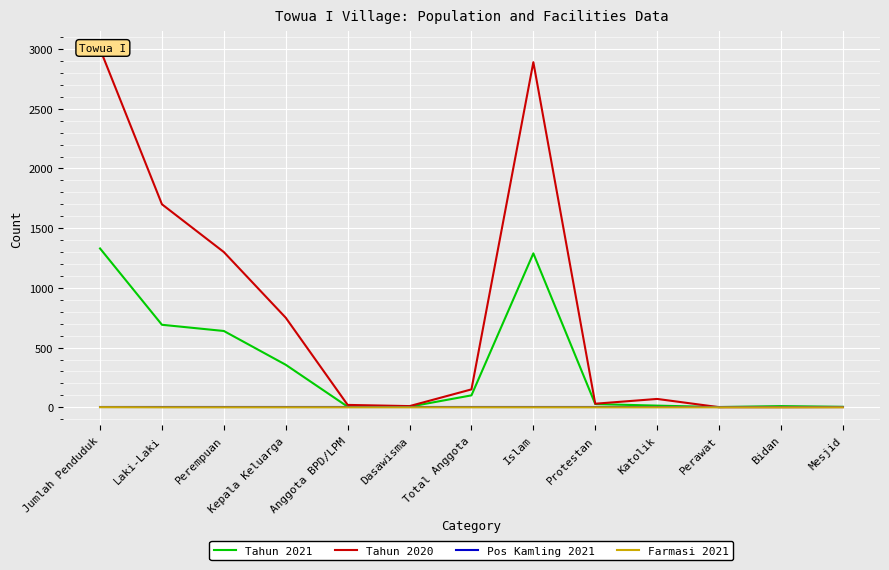

Reading left to right, extract all data points from this chart.

Tahun 2021: 1330	691	639	356	5	5	100	1289	27	14	2	10	4
Tahun 2020: 3000	1700	1300	750	20	10	150	2890	30	70	1	1	2
Pos Kamling 2021: 0	0	0	0	0	0	0	0	0	0	0	0	0
Farmasi 2021: 1	0	0	0	0	0	0	0	0	0	0	0	0